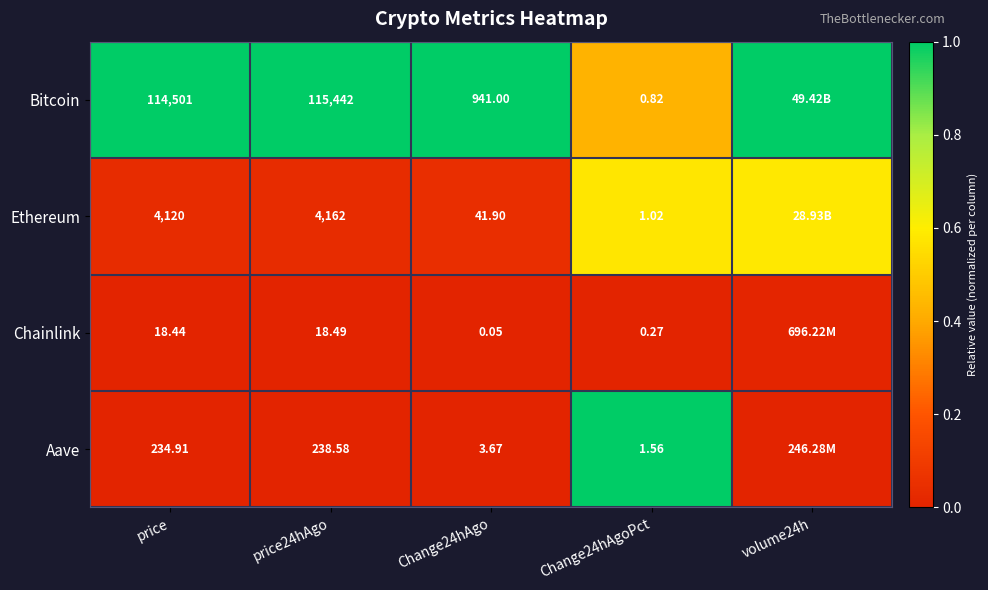

At price, list the series in order from smallest to largest.

Chainlink, Aave, Ethereum, Bitcoin